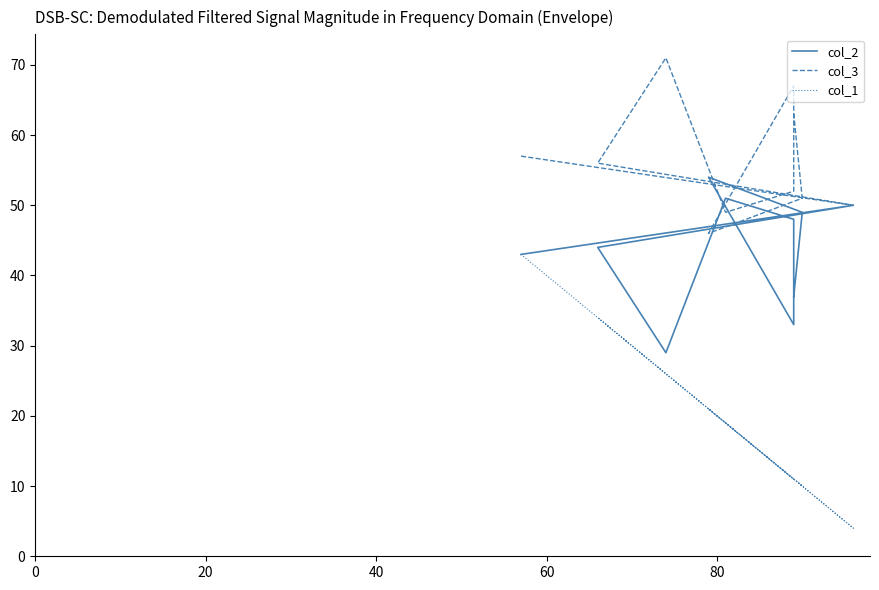

Rank the series by their average value, from highest to lowest.

col_3, col_2, col_1